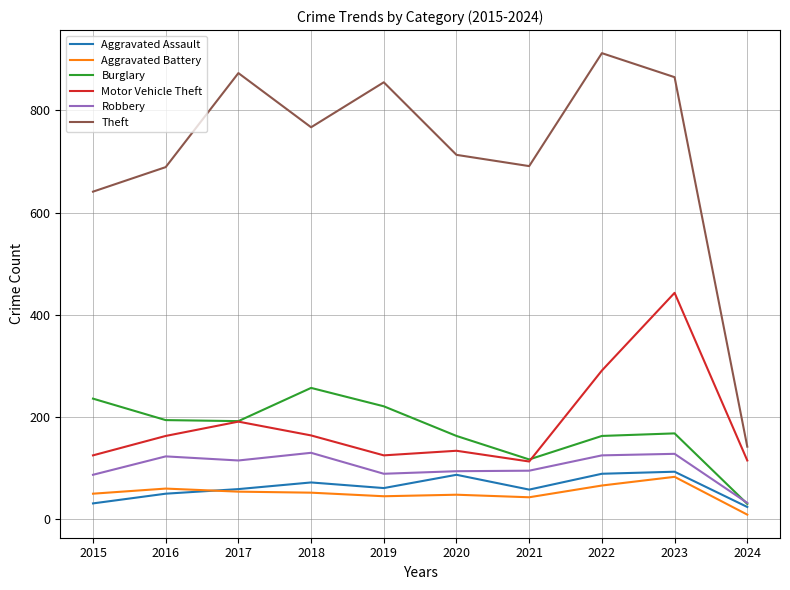

What is the minimum value shown in the chart?

9